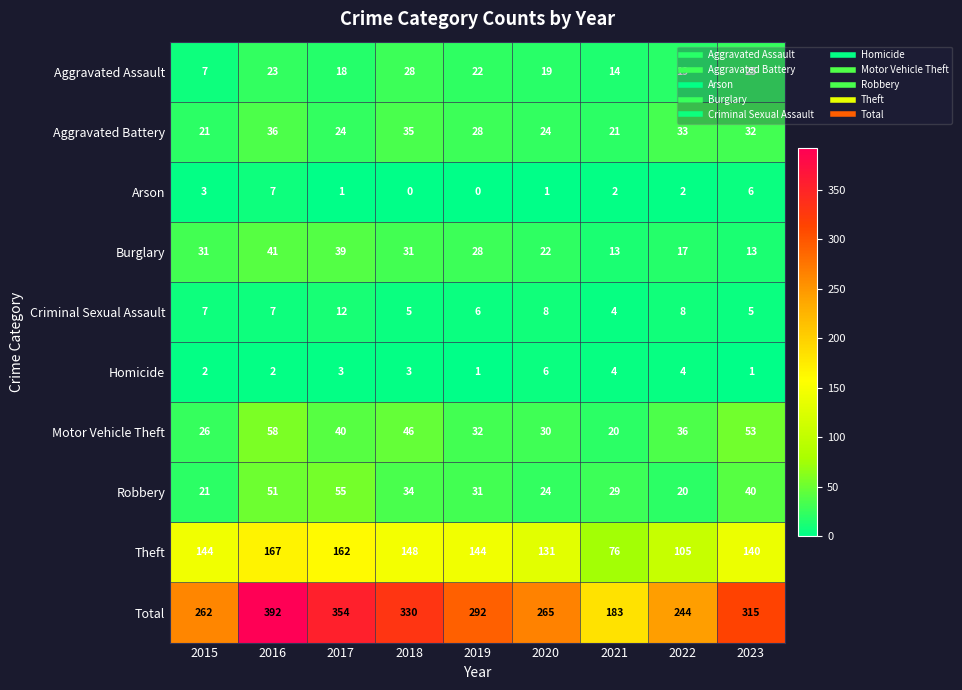

What is the sum of the Robbery values at 2018 and 2020?

58